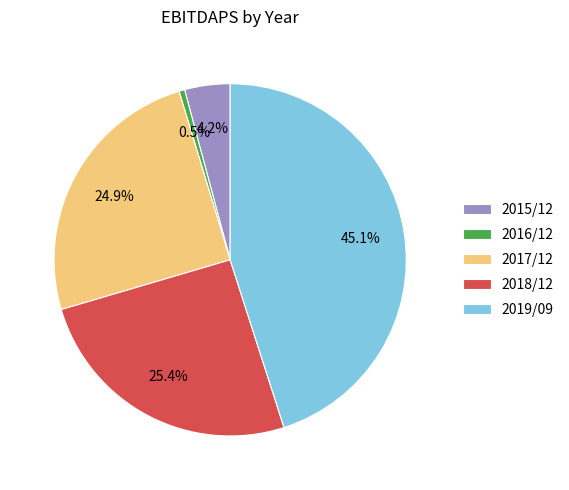

True or false: 2016/12 accounts for 11% of the total.

False